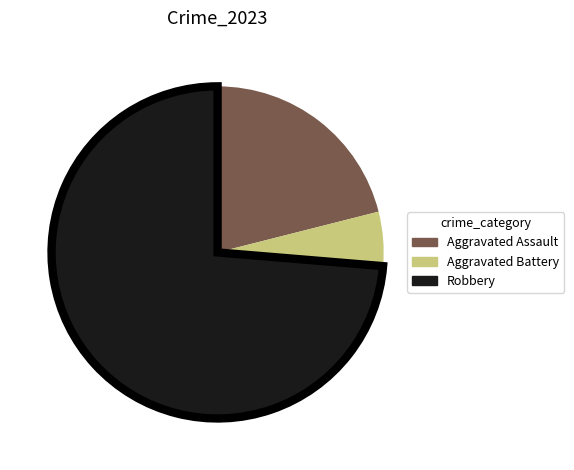

Which slice is the largest?

Robbery